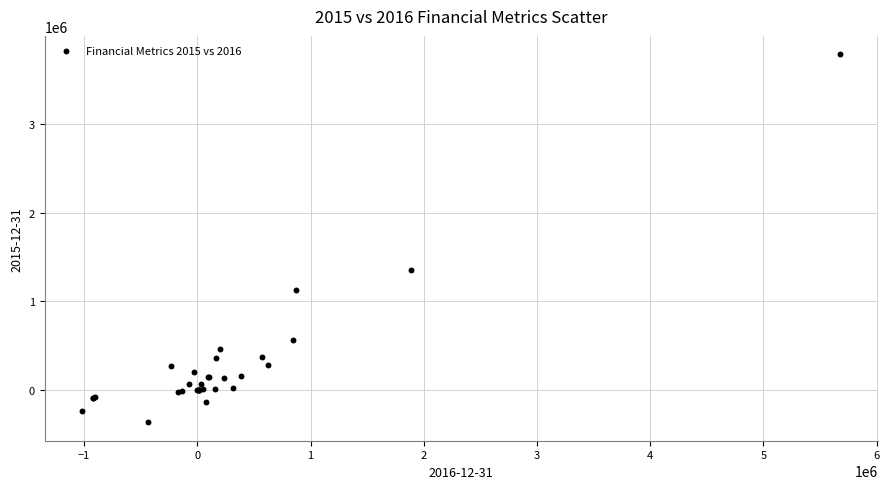

What Y value in the scatter plot is closest to 1709980?

1356764.0